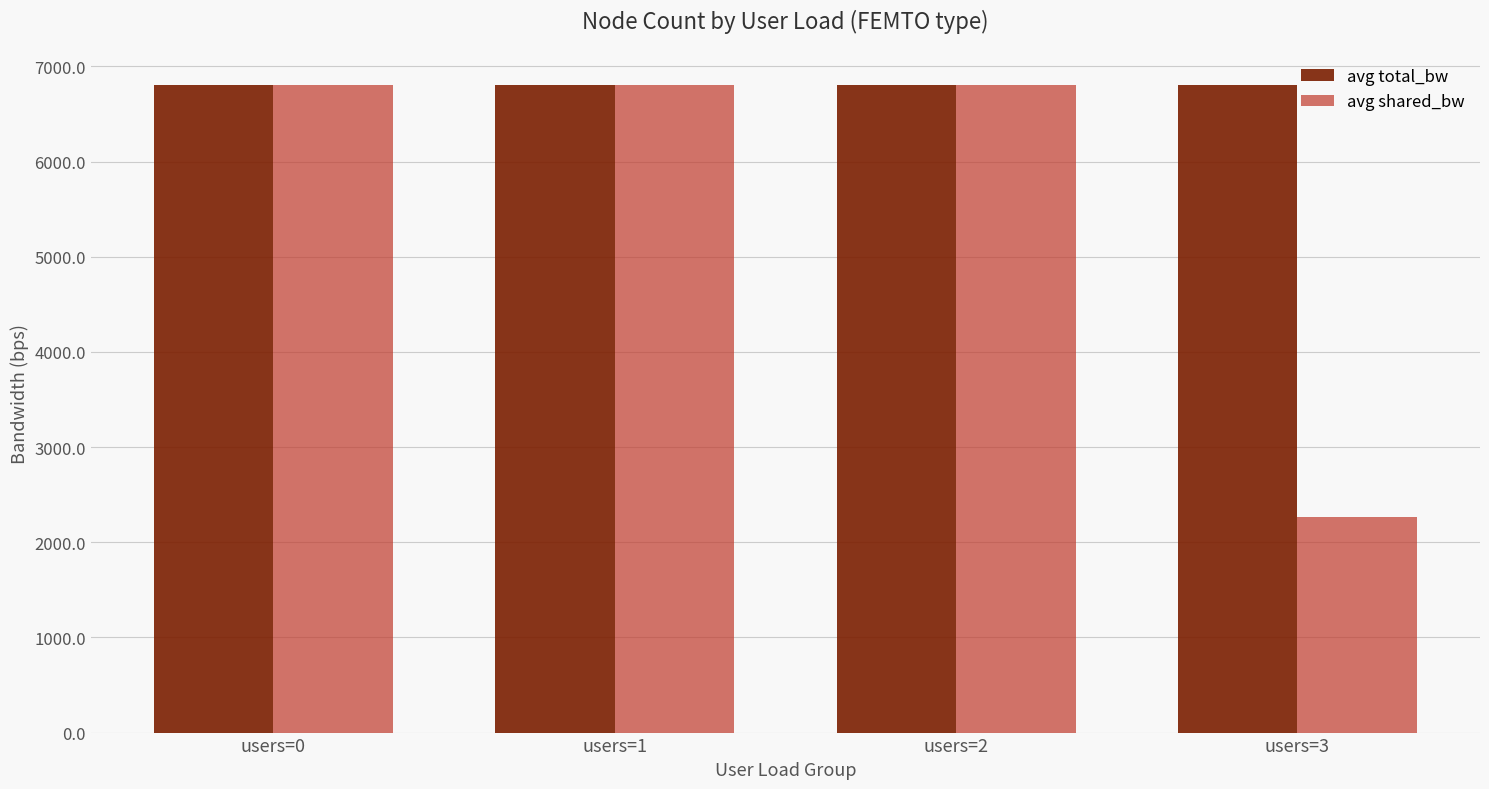

Reading left to right, extract all data points from this chart.

avg total_bw: users=0=6800.0	users=1=6800.0	users=2=6800.0	users=3=6800.0
avg shared_bw: users=0=6800.0	users=1=6800.0	users=2=6800.0	users=3=2266.7